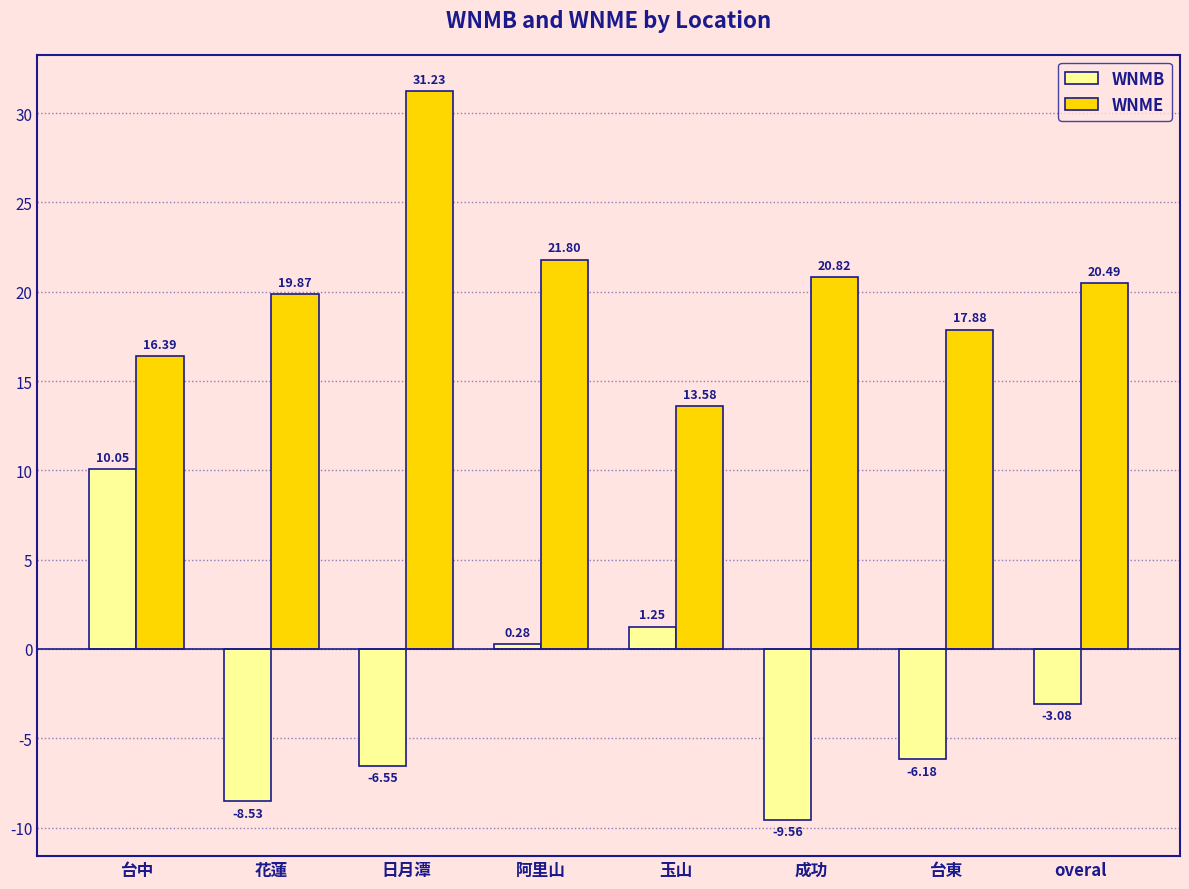

Is it true that WNMB equals -4.0 at 花蓮?

False